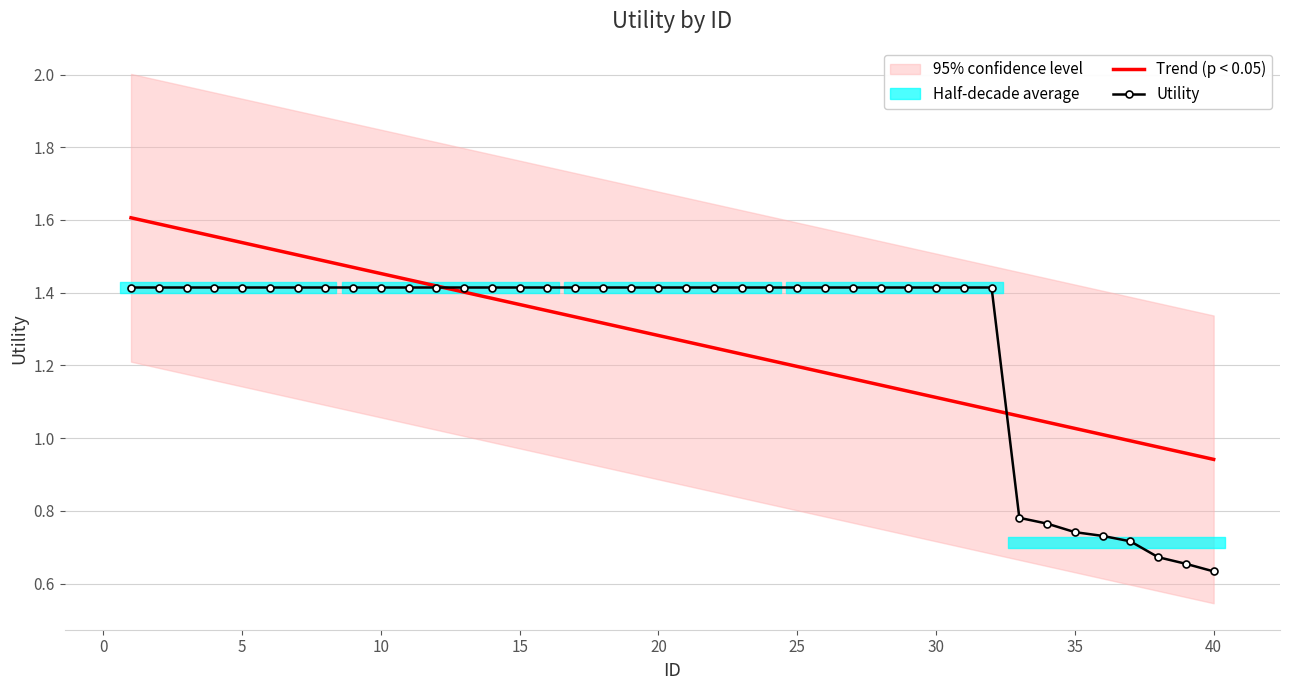

Is it true that Trend (p < 0.05) equals 0.8 at 15?

False